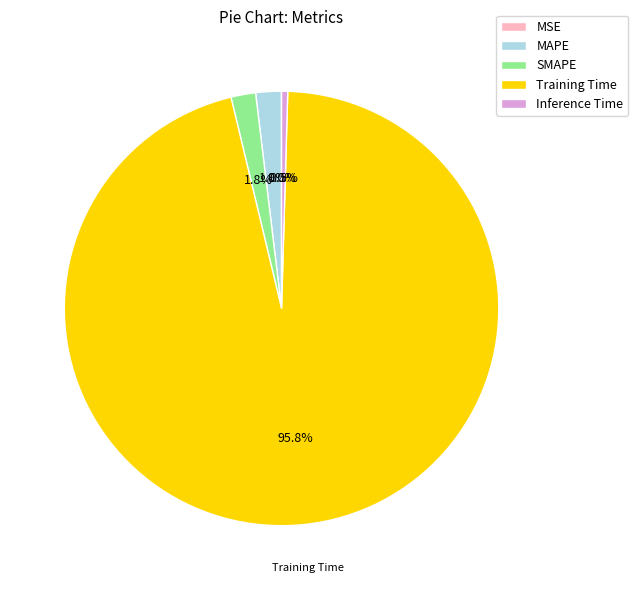

To the nearest percent, what is the average slice percentage?

20%